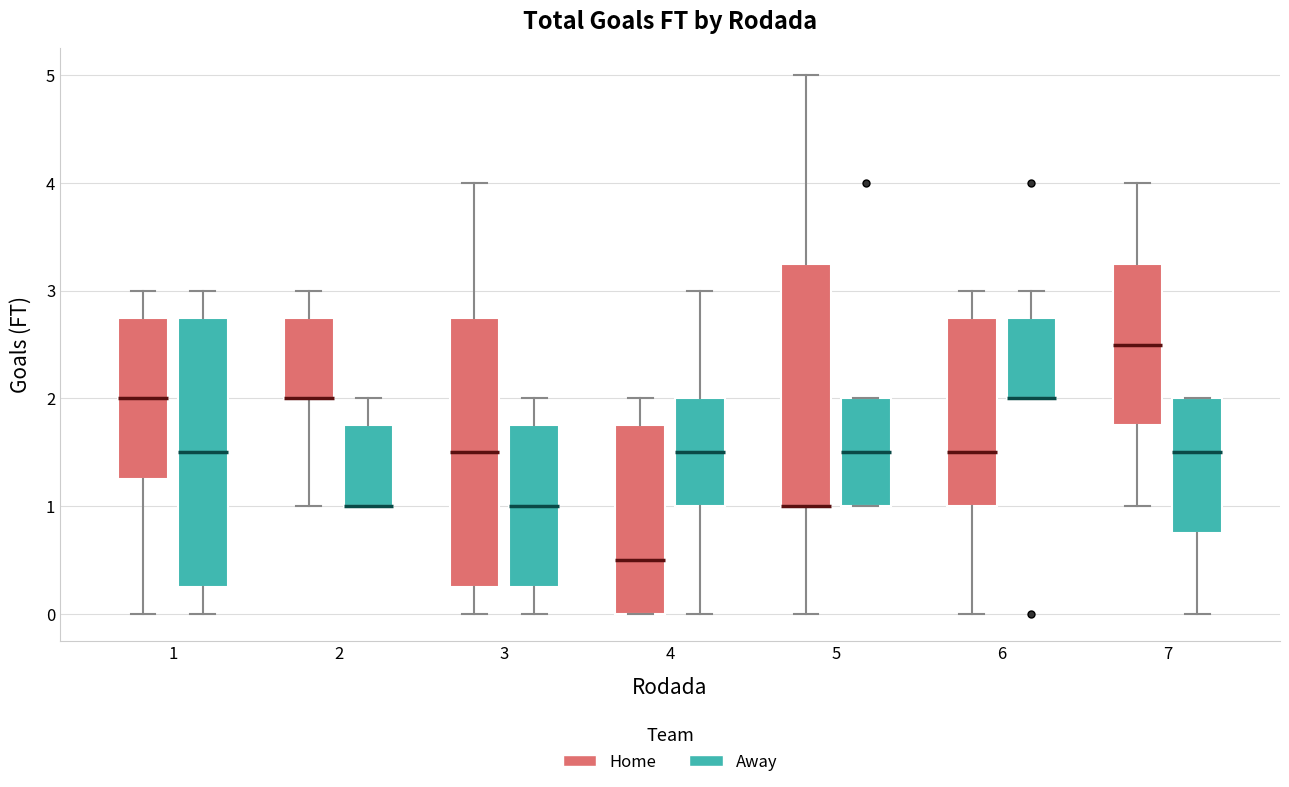

Where does the median line of the box for 4 (Away) sit on the y-axis? The values are not printed on the chart, so give them approximately, as read against the axis.

1.5